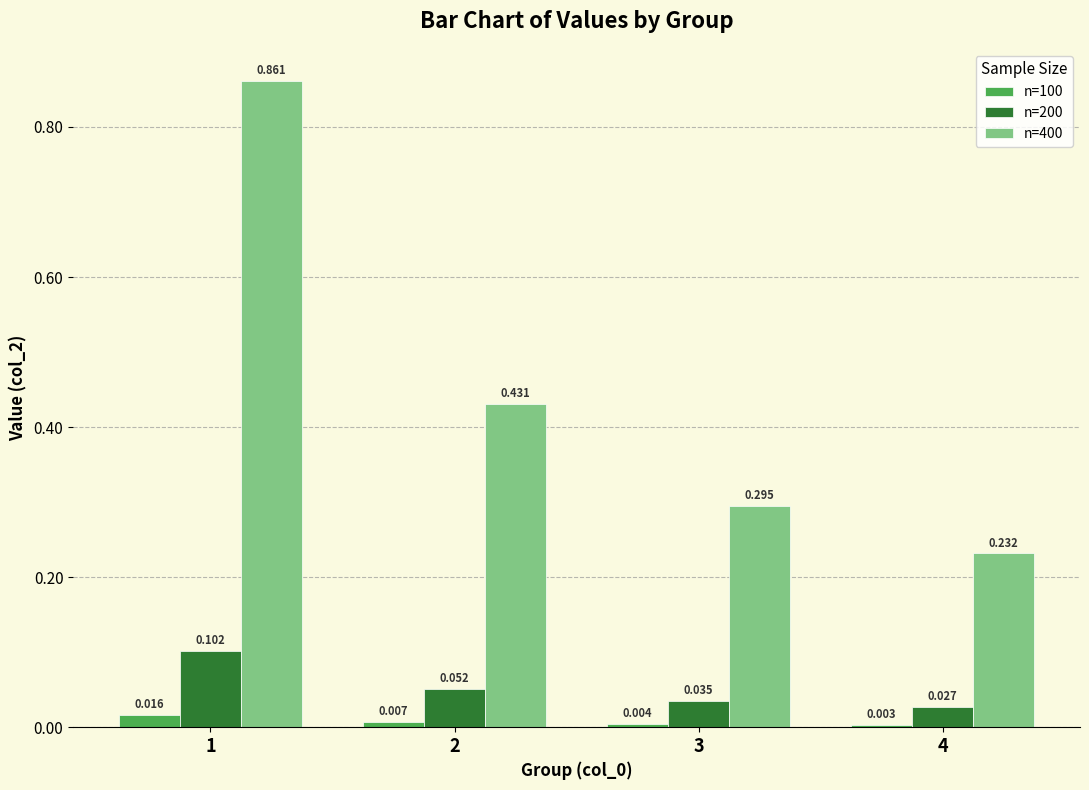

Which series has the widest spread of values?

n=400